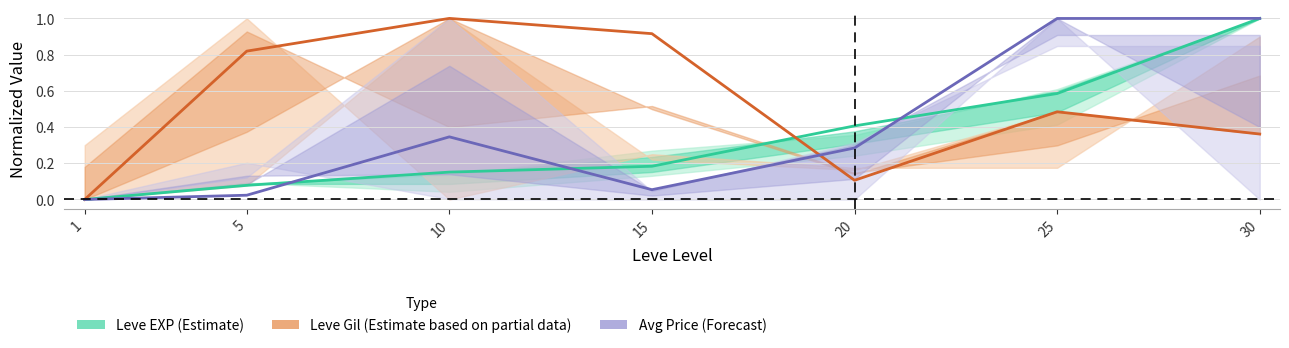

How many values in Avg Price (Forecast) are above zero?

6